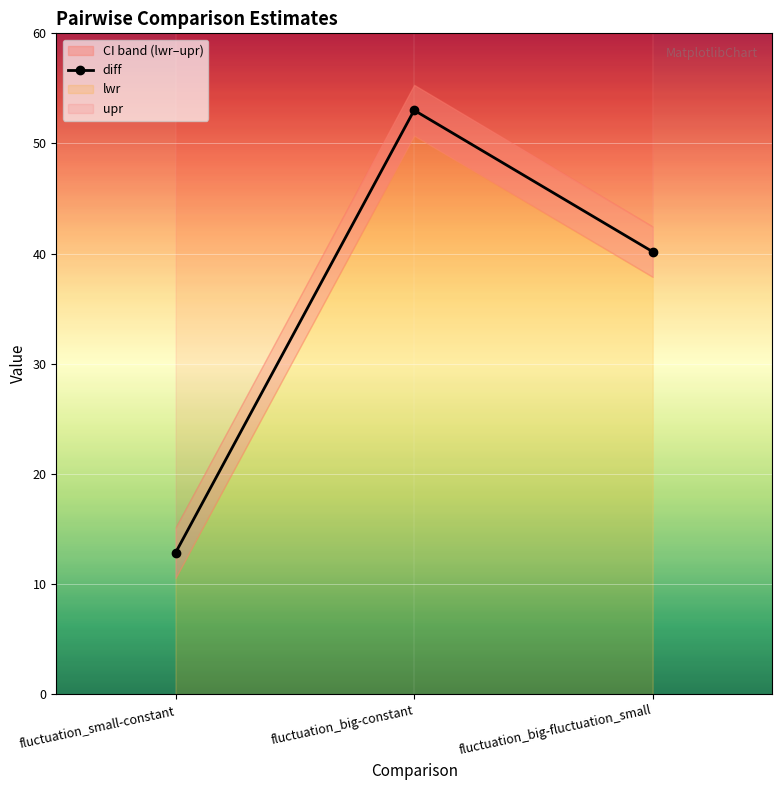

At how many categories does at least one series exceed 15?

3